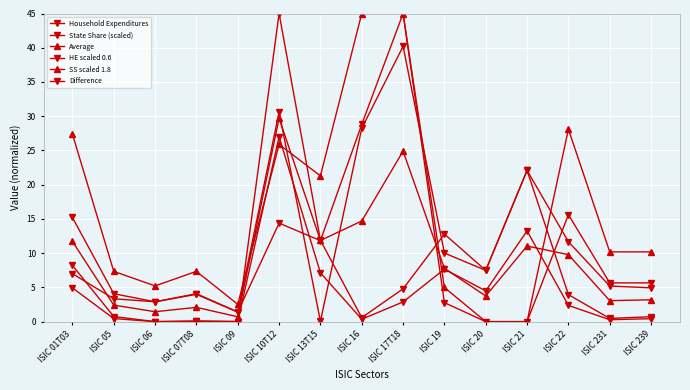

How many distinct data groups are displayed?

6